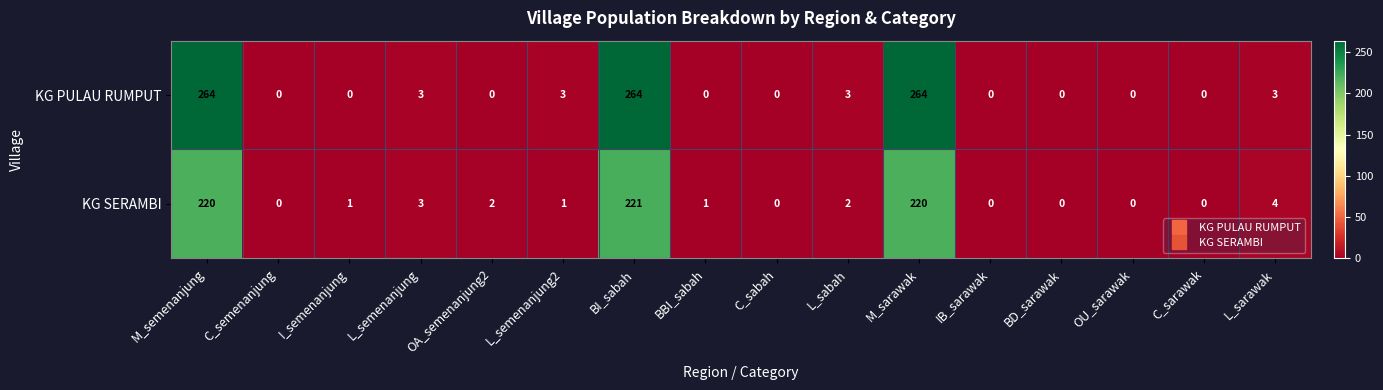

Count the number of categories in the chart.

16